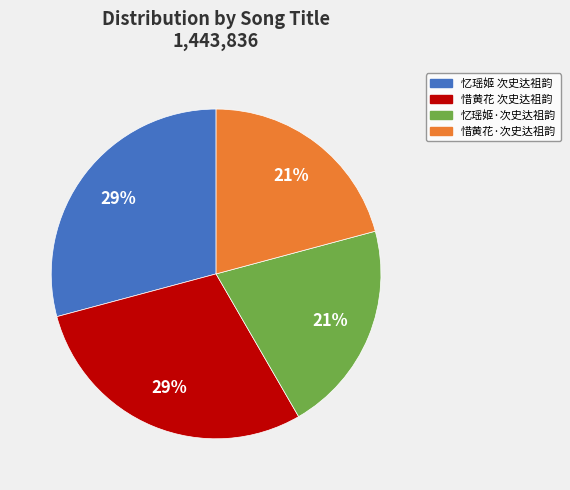

Is 忆瑶姬 次史达祖韵 the majority of the pie?

No